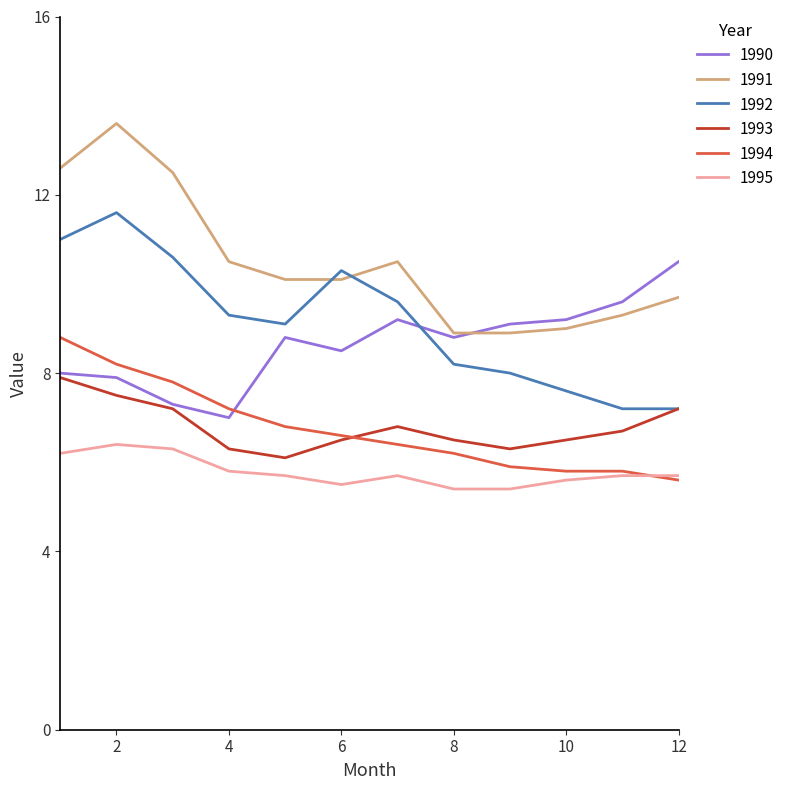

List the series in order of their peak value, lowest first.

1995, 1993, 1994, 1990, 1992, 1991